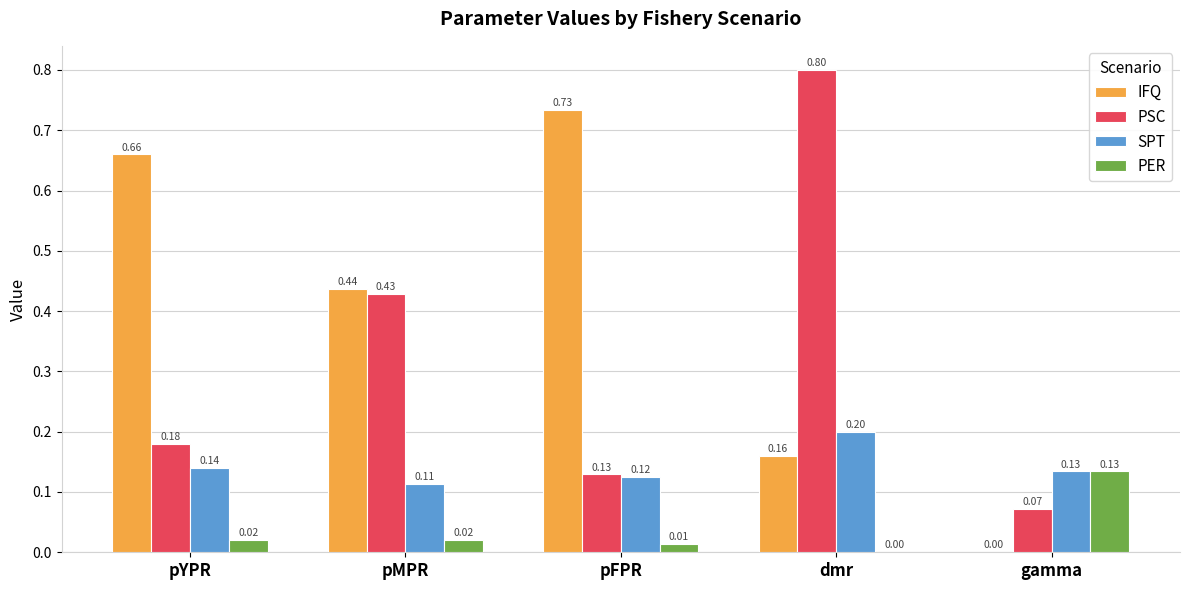

What is the sum of the SPT values at pYPR and dmr?

0.3